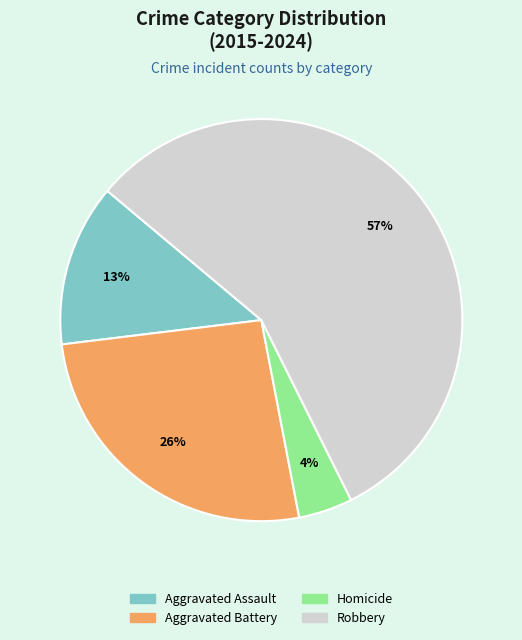

The Aggravated Assault slice represents 13% of the pie. True or false?

True